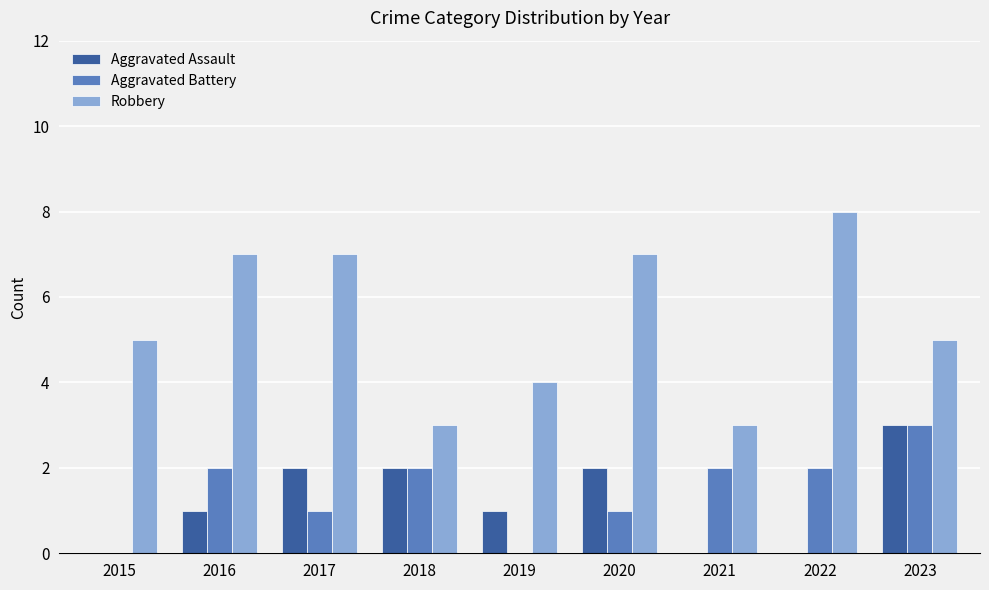

How many groups of bars are there?

9